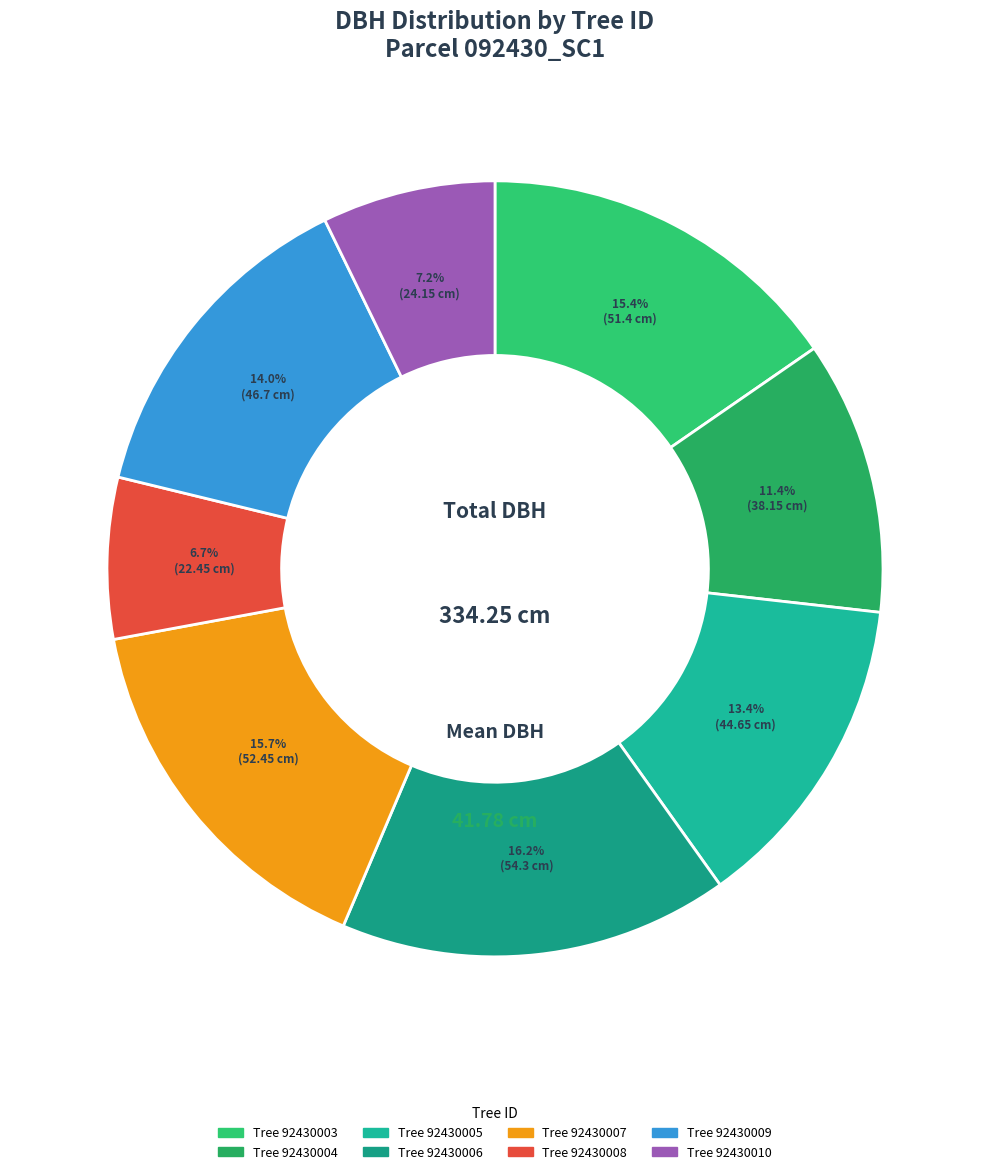

What is the smallest slice in the pie chart?

92430008